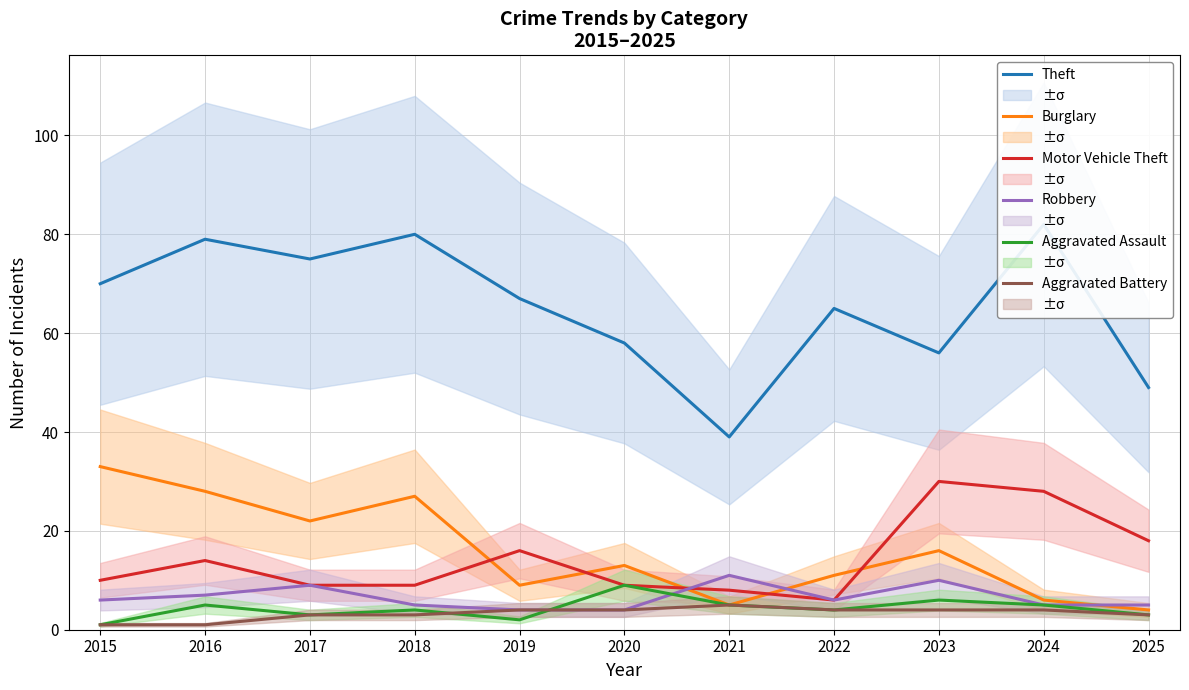

True or false: Aggravated Assault and Motor Vehicle Theft cross at least once.

False